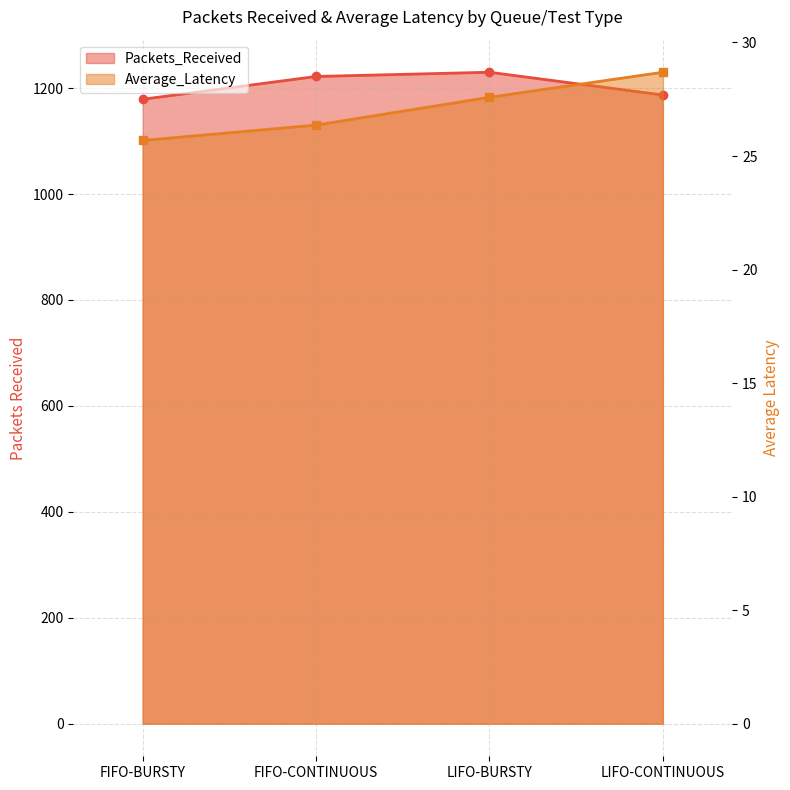

Is it true that Packets_Received equals 367.1 at LIFO-BURSTY?

False